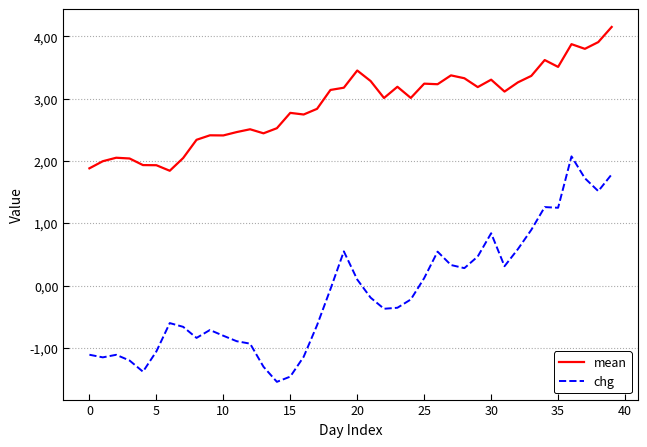

True or false: mean and chg intersect in this chart.

False